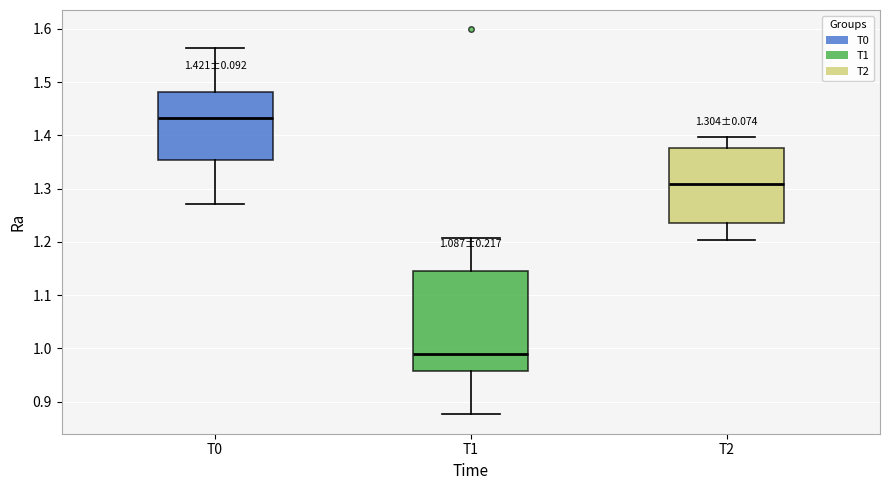

Which box is the tallest, from its lower edge to its upper edge?

T1